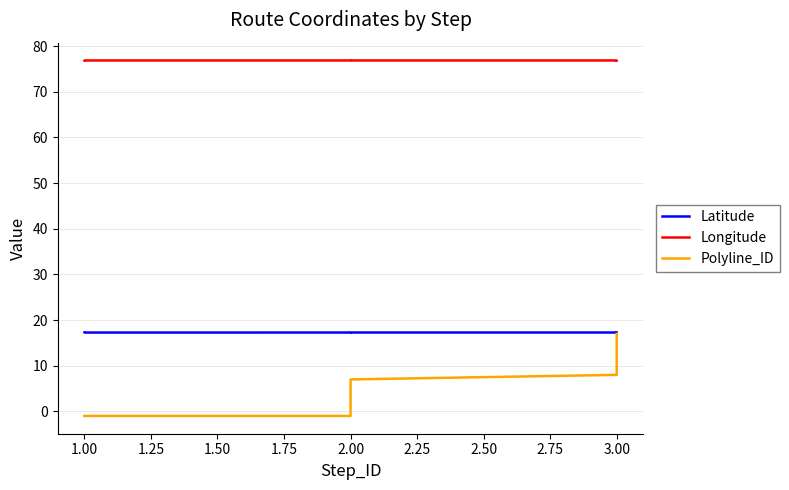

What is the value of the Latitude point at the 9th from the left?

17.3